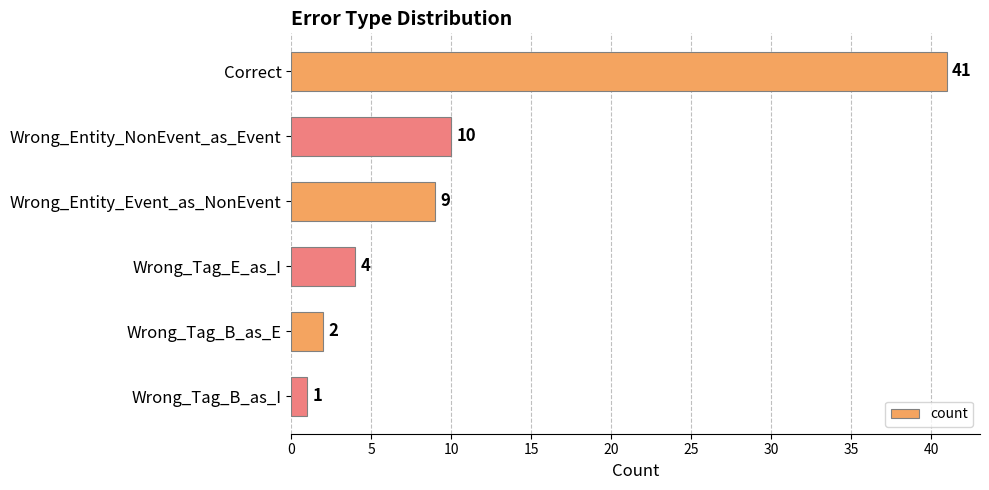

The chart shows a value of 6 at Wrong_Entity_NonEvent_as_Event. True or false?

False